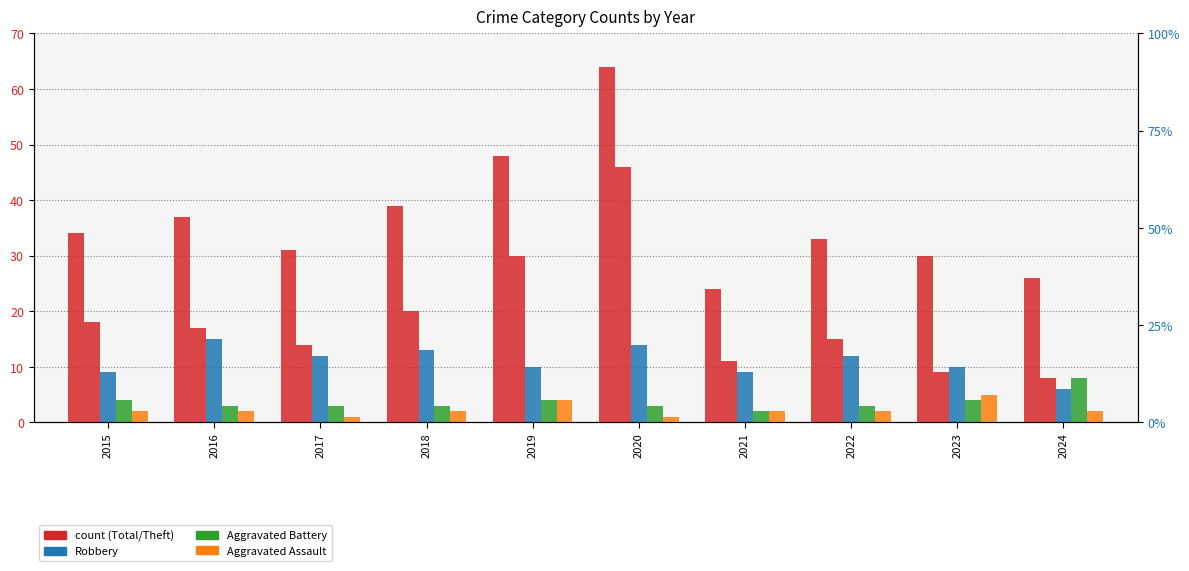

How many values in the Aggravated Battery series exceed 3?

4